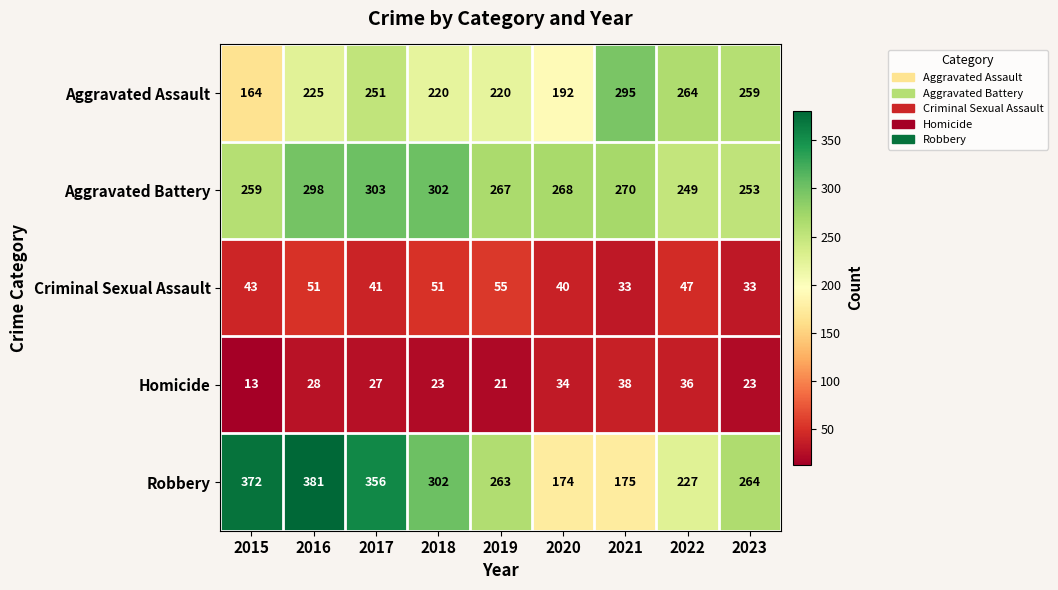

What is the maximum value shown in the chart?

381